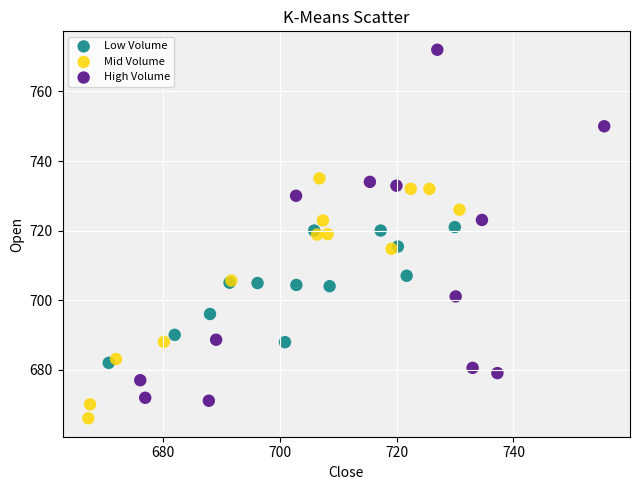

Which series reaches the minimum Y coordinate?

Mid Volume